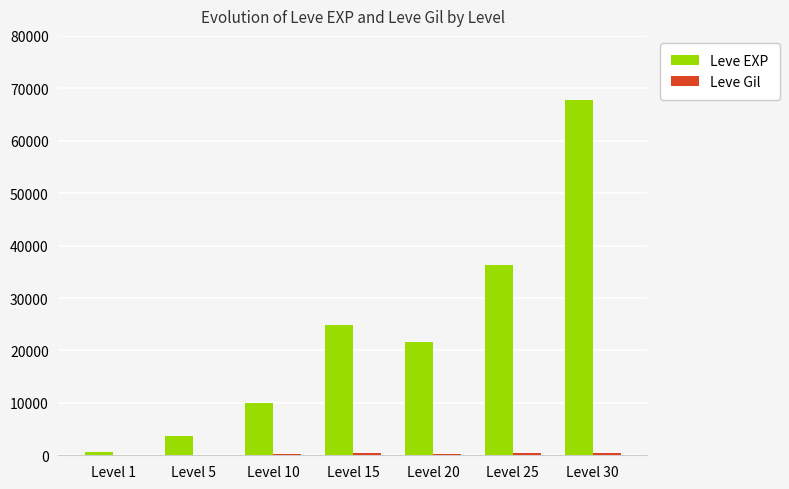

Which series changed the most between Level 15 and Level 30?

Leve EXP